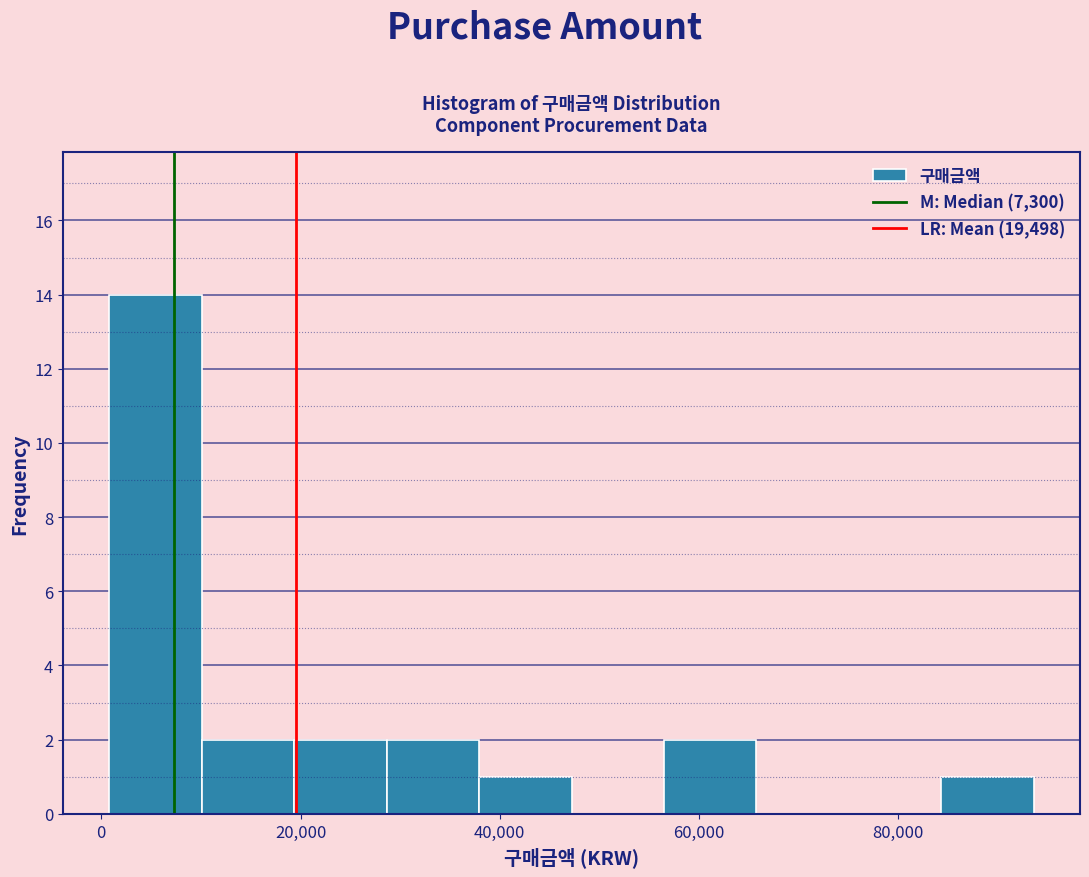

Reading left to right, transcribe this chart: for each bar, give the range it covers on the x-axis and its height. Neither the bar edges nor the heights are printed on the chart, so give them approximately, as read against the axes.

0 to 10000: 14
10000 to 20000: 2
20000 to 28000: 2
28000 to 38000: 2
38000 to 48000: 1
48000 to 56000: 0
56000 to 66000: 2
66000 to 76000: 0
76000 to 84000: 0
84000 to 94000: 1